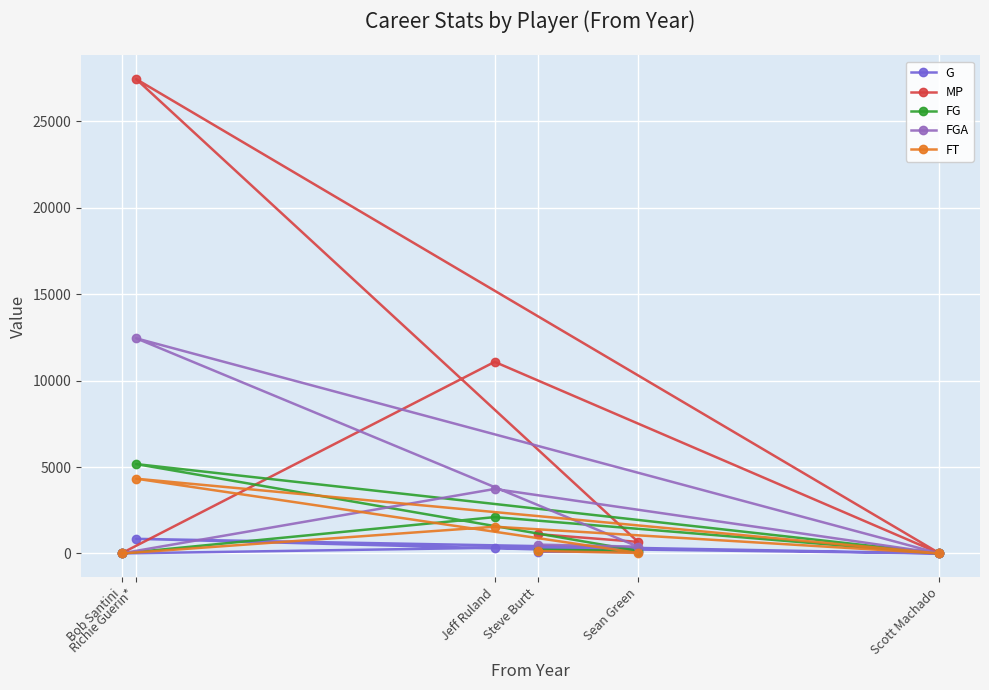

How many times do FG and G cross each other?

2